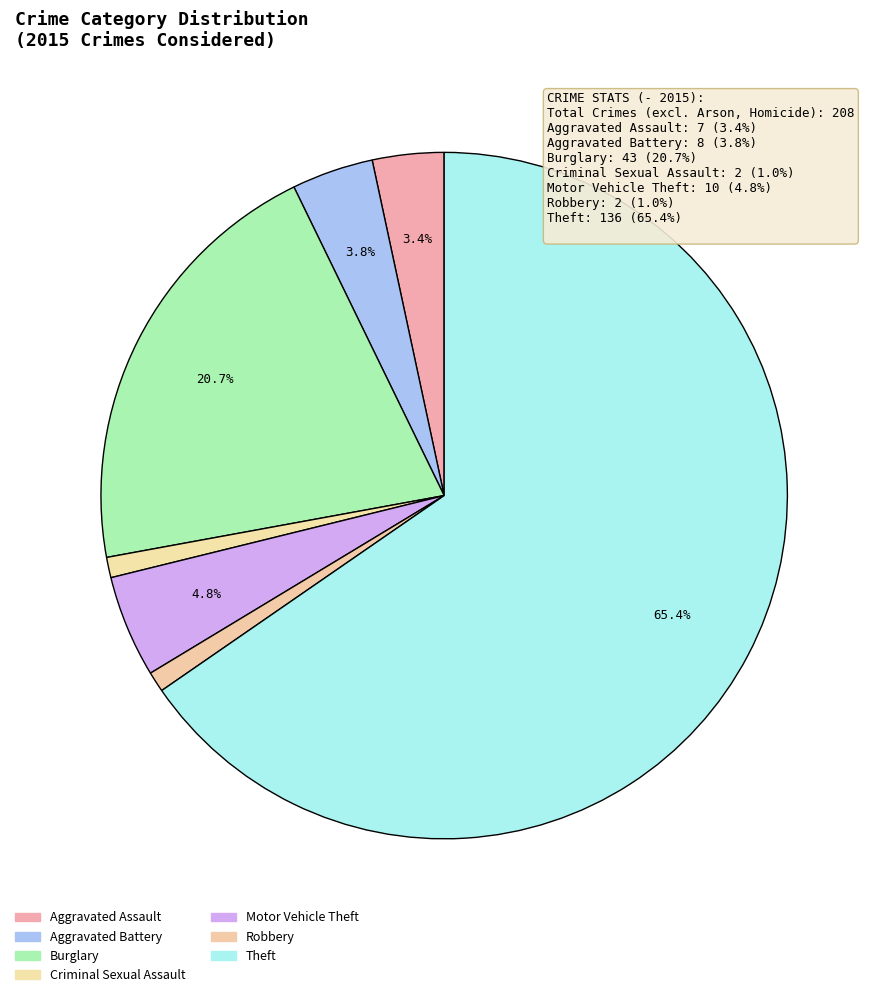

How many slices are in this pie chart?

7